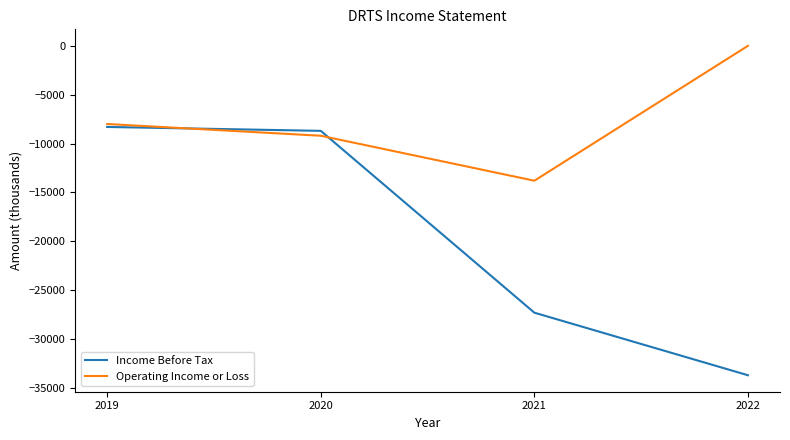

Is the value of Operating Income or Loss at 2019 greater than the value of Income Before Tax at 2019?

Yes